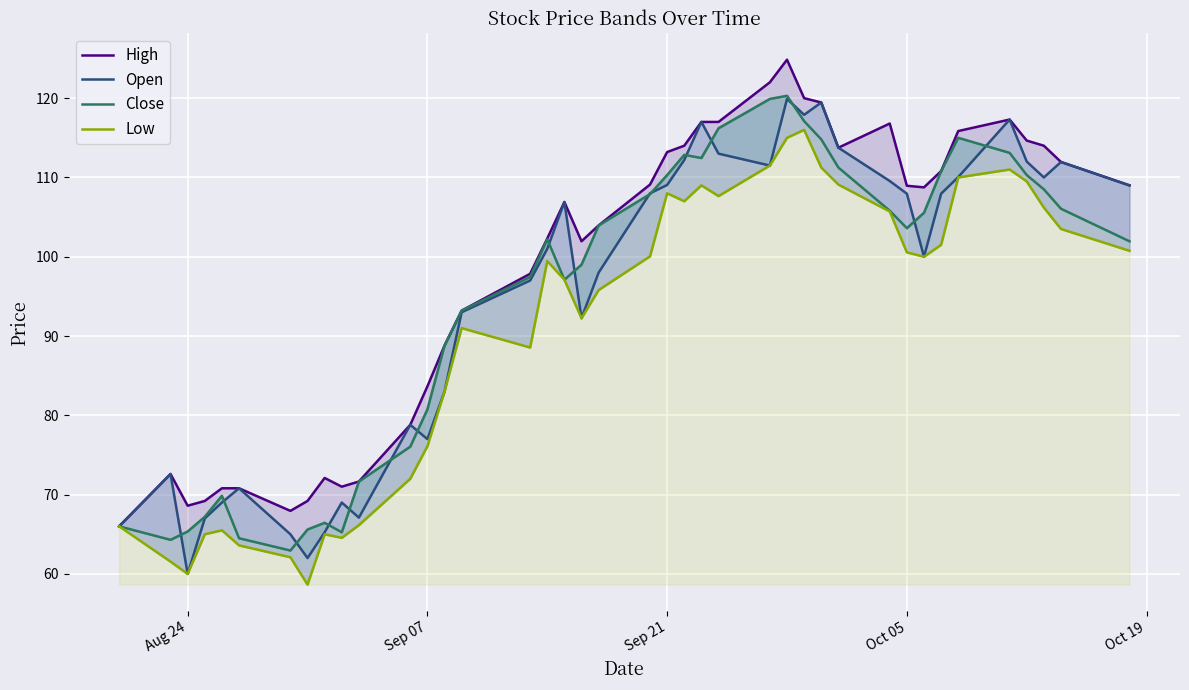

How many distinct data groups are displayed?

4